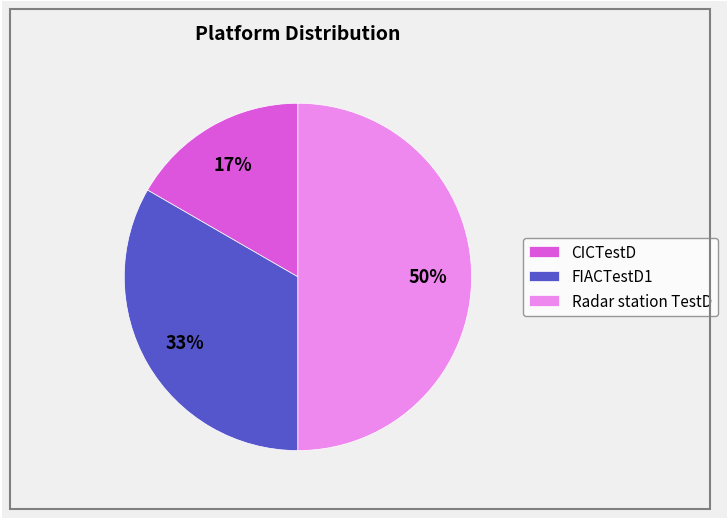

Is it true that CICTestD is 17% of the pie?

True